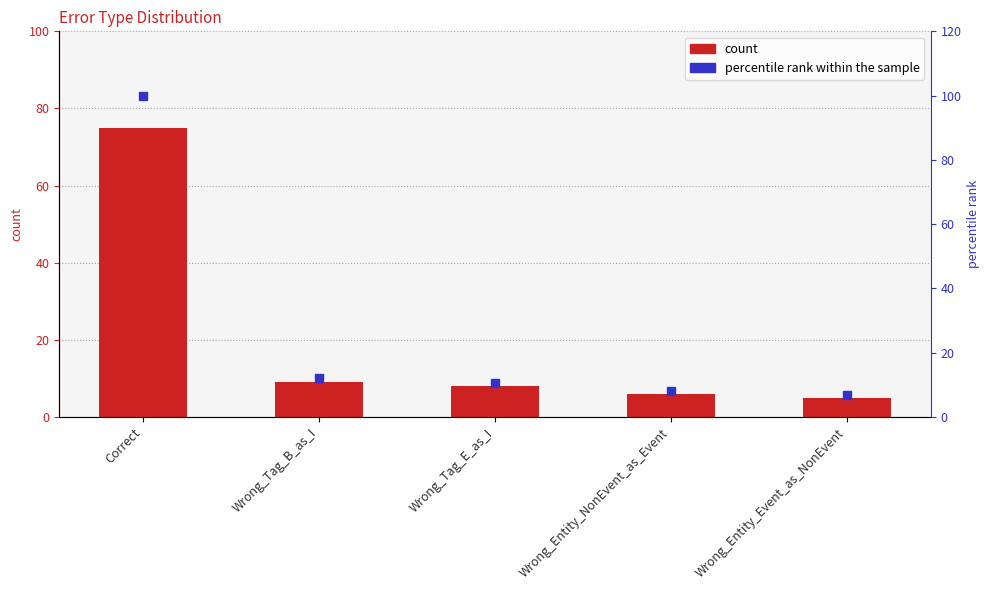

Which series has the largest total across all categories?

percentile rank within the sample